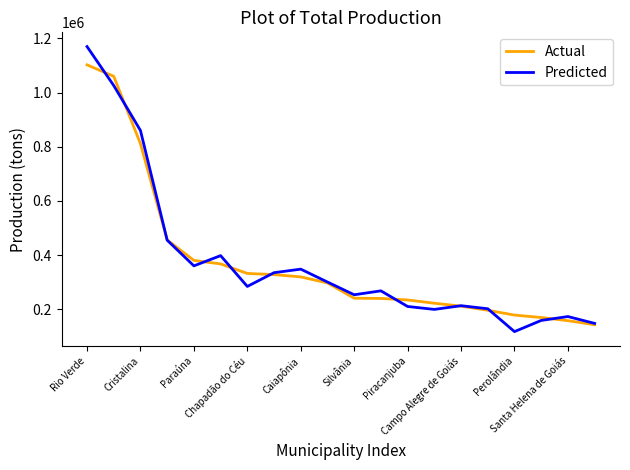

List the series in order of their peak value, lowest first.

Actual, Predicted